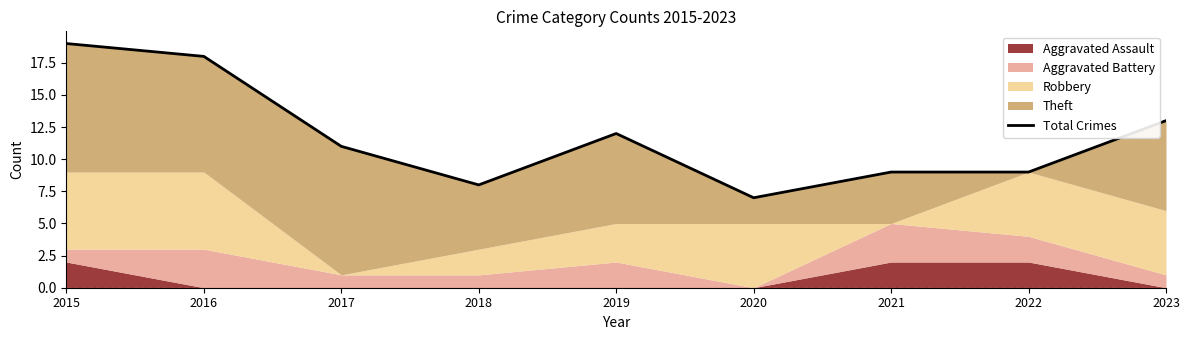

Where is the first local maximum?

2019